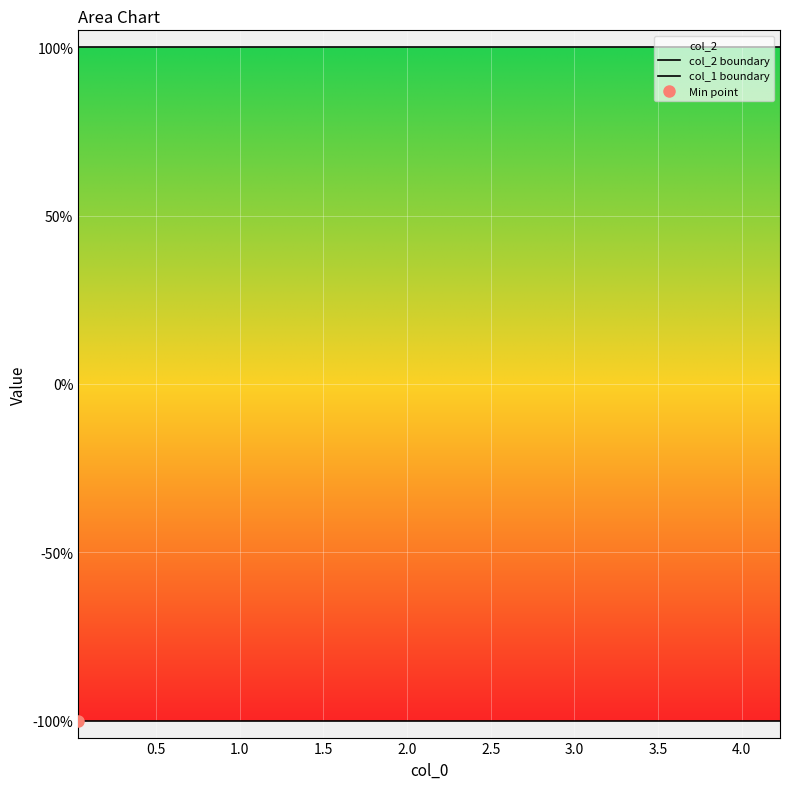

True or false: col_2 boundary and col_1 boundary cross at least once.

False